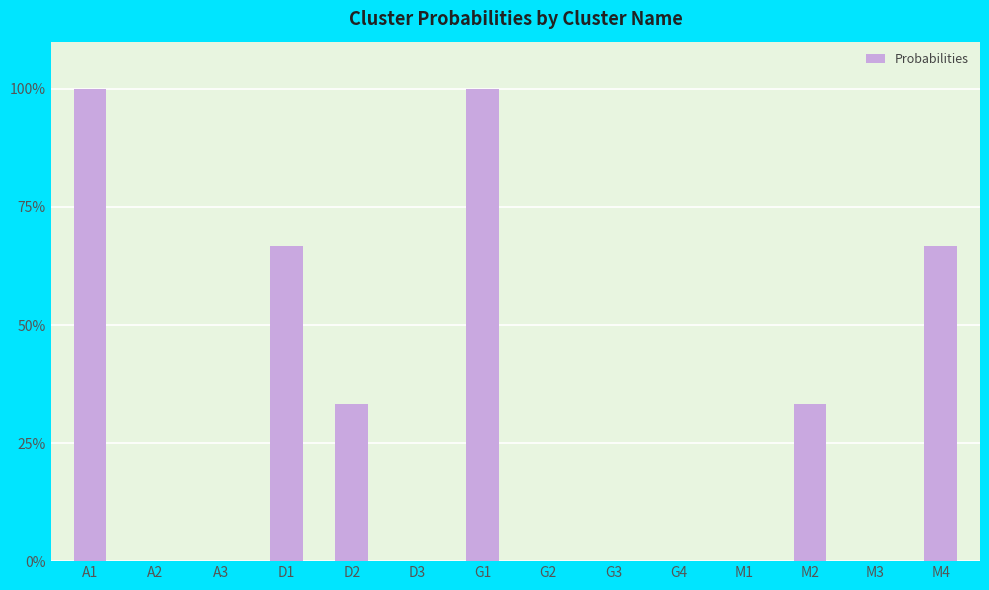

Reading right to left, transcribe all the data shown in this chart.

0.7	0.0	0.3	0.0	0.0	0.0	0.0	1.0	0.0	0.3	0.7	0.0	0.0	1.0